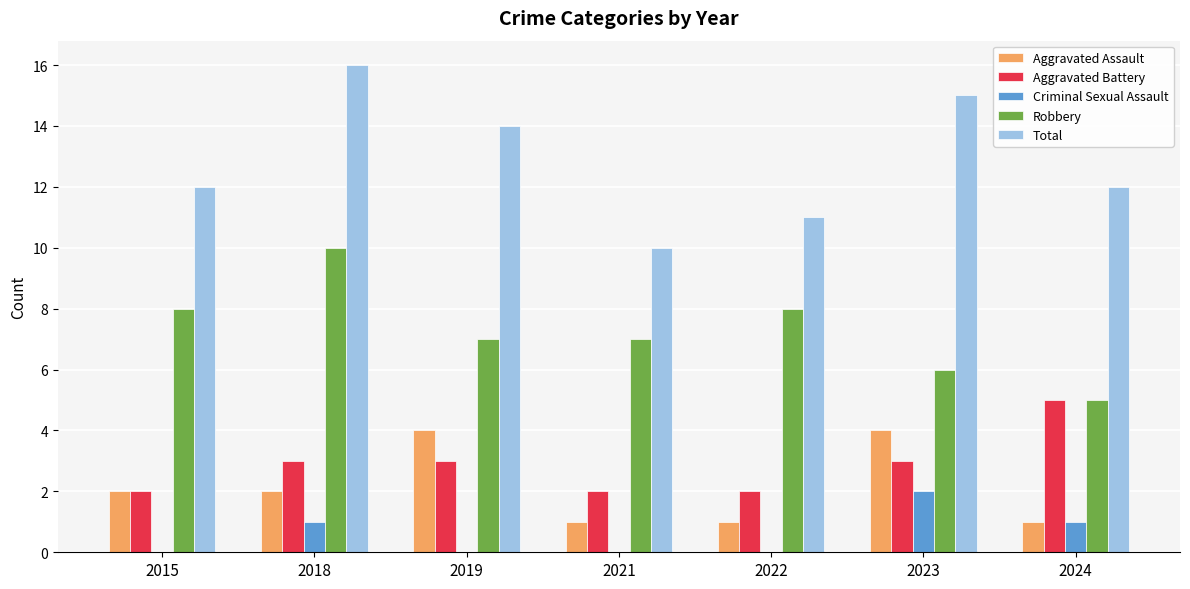

What is the sum of all Aggravated Battery values?

20